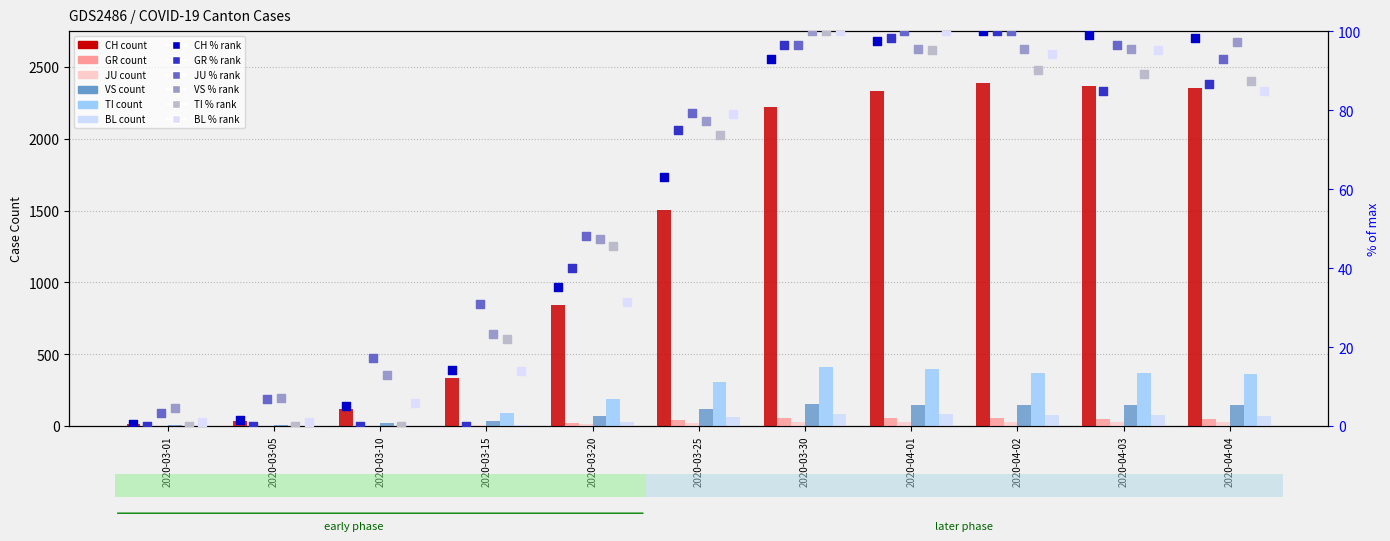

Is the value of CH at 2020-03-10 greater than the value of BL at 2020-03-10?

Yes